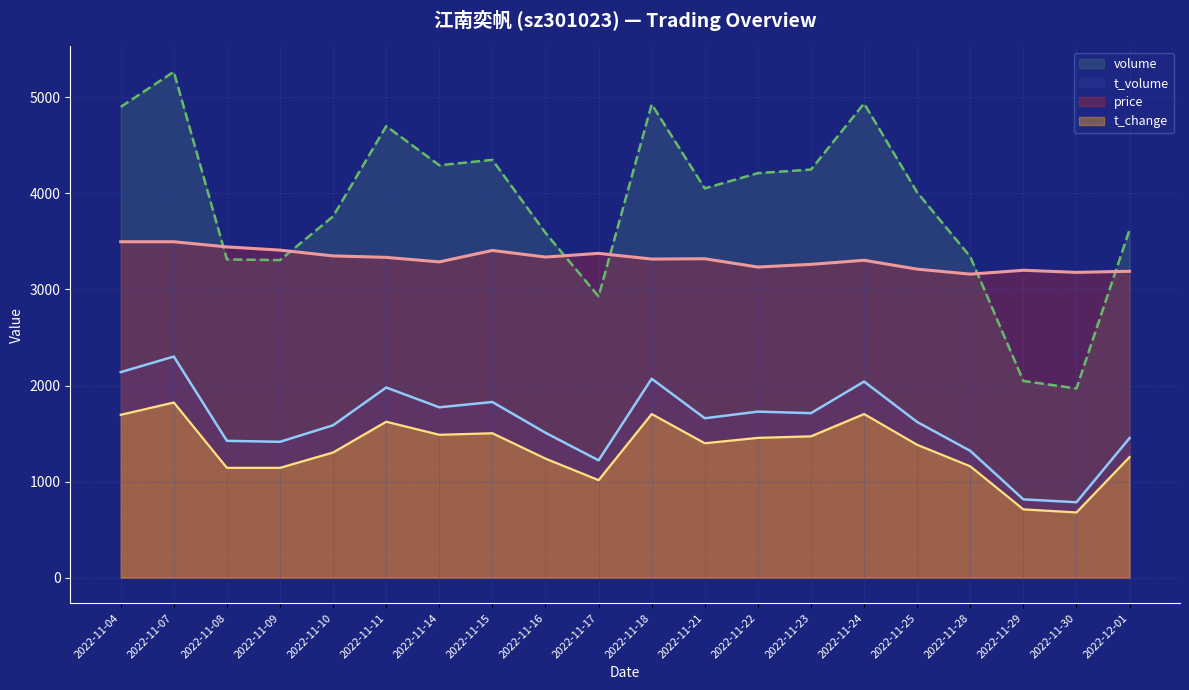

Which series changed the most between 2022-11-22 and 2022-12-01?

volume